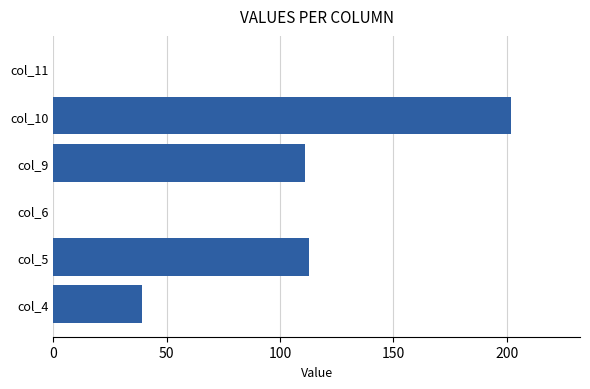

At which category does the chart reach its peak across all series?

col_10